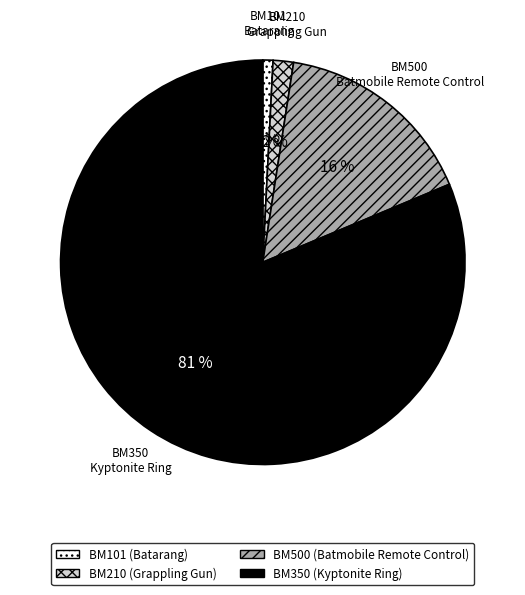

How many slices are in this pie chart?

4